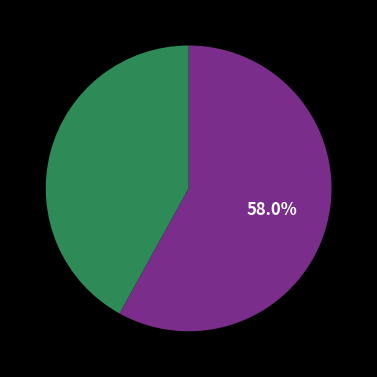

Is there a majority slice in this chart?

Yes